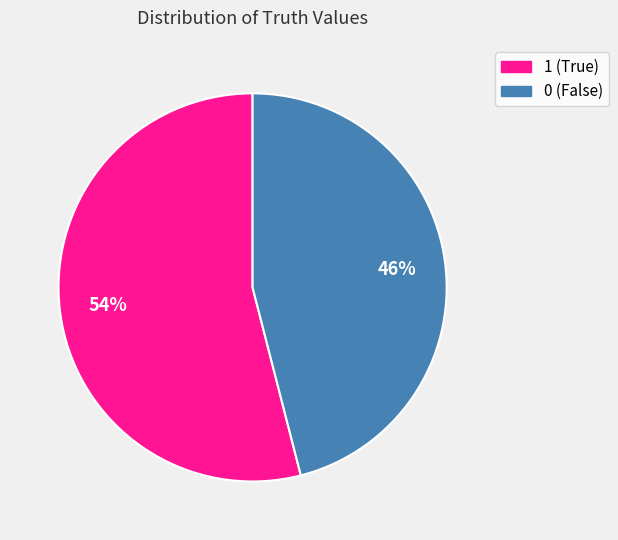

To the nearest percent, what is the difference between the 0 and 1 slice percentages?

8%